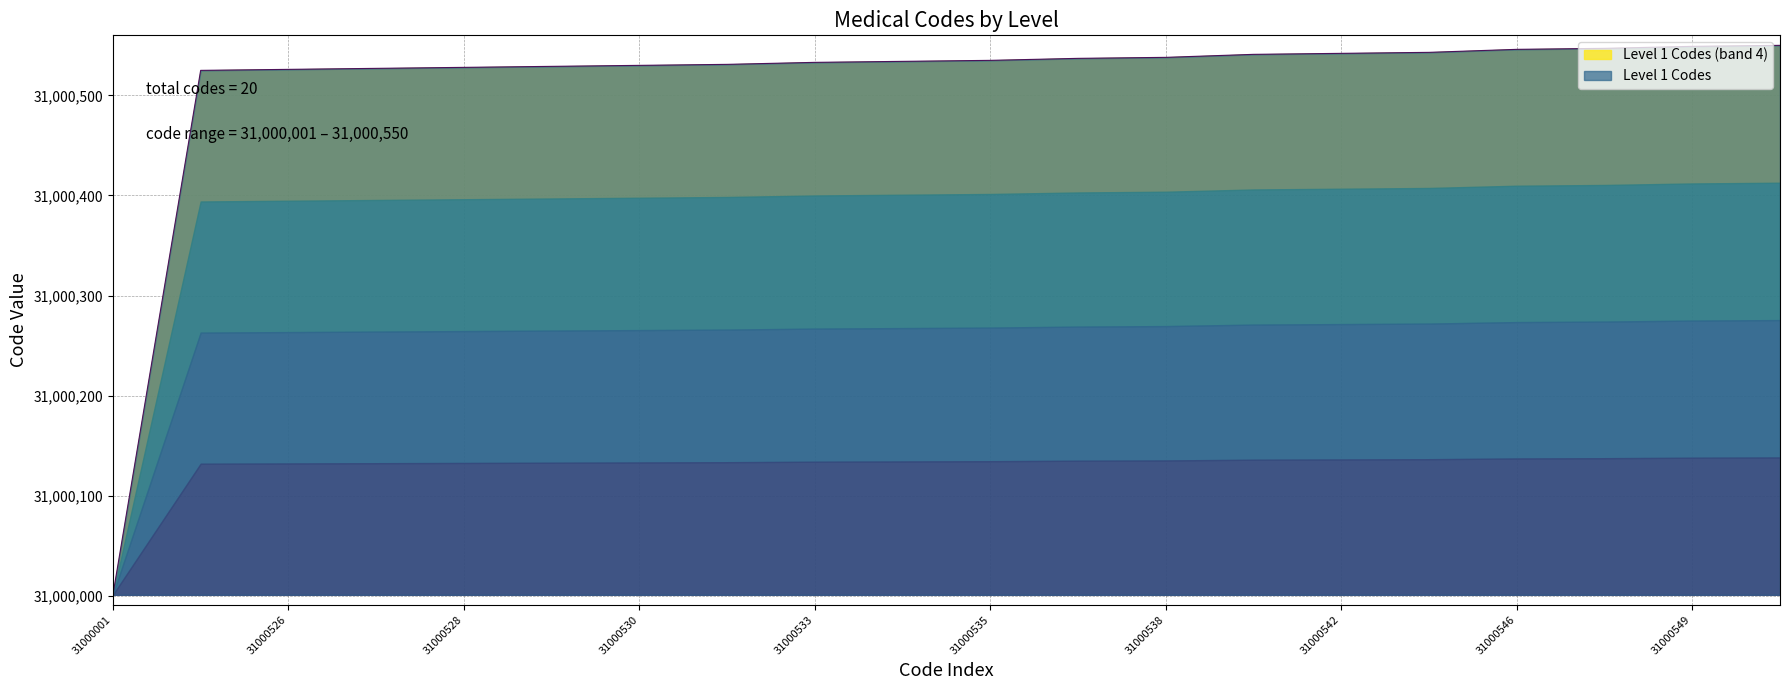

Which category has the lowest value across all series?

31000001